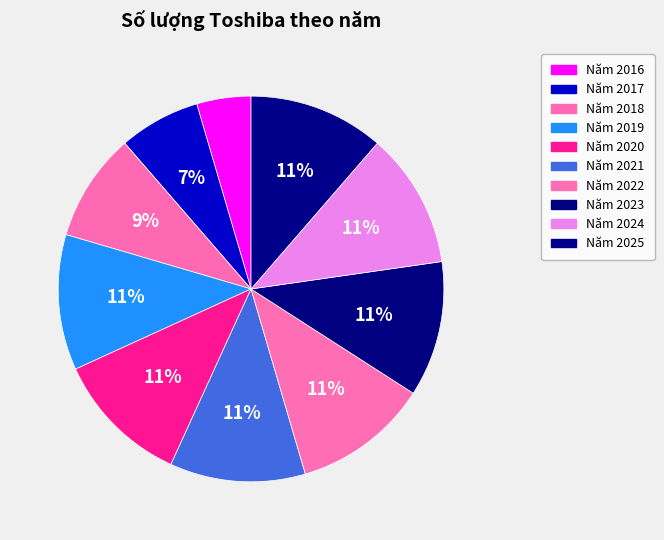

Is there a majority slice in this chart?

No